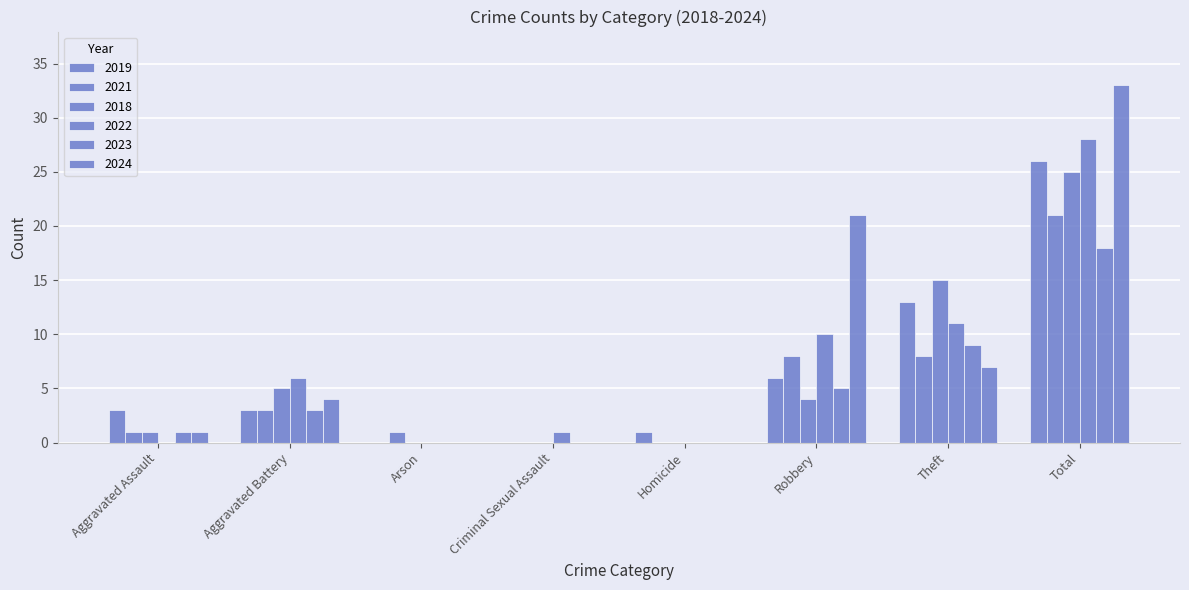

Are the bars grouped side by side (vs. stacked)?

Yes